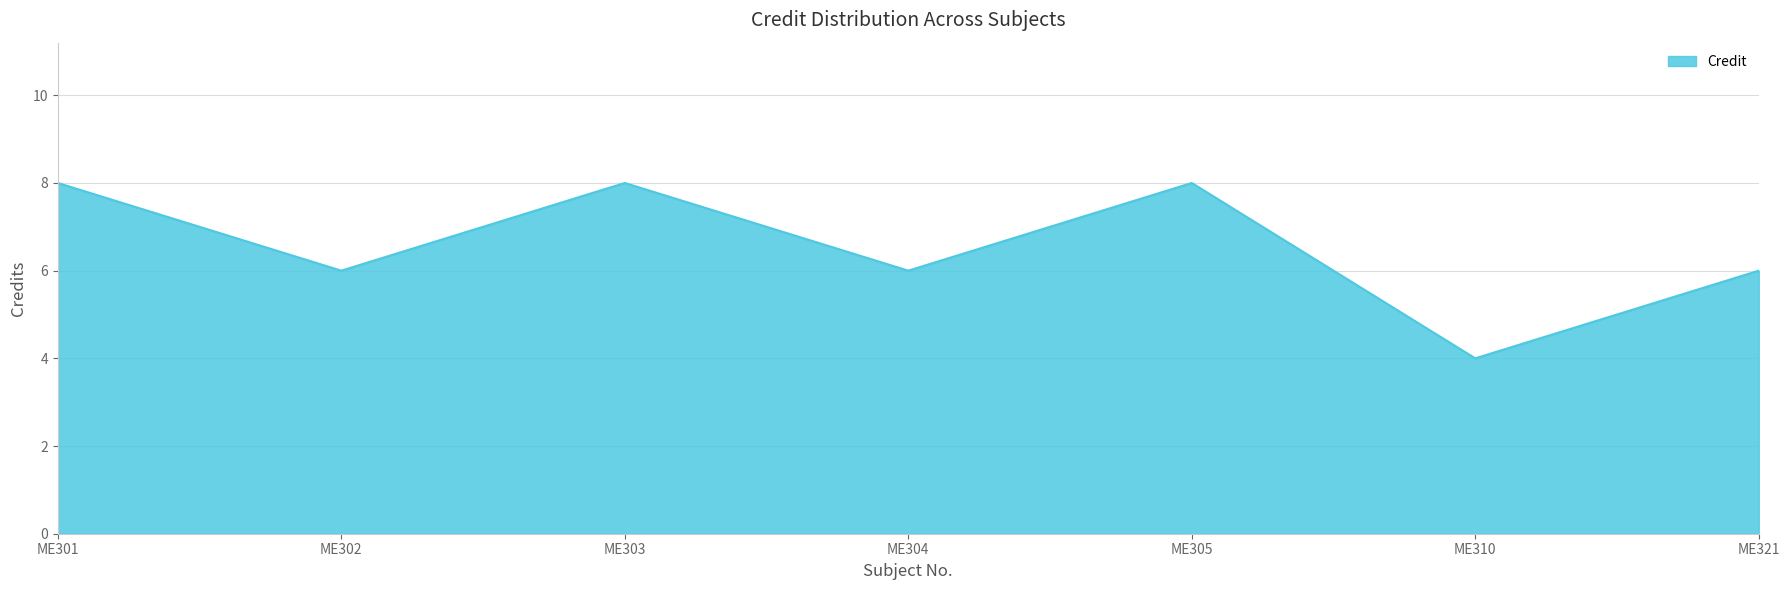

What is the ratio of the value at ME304 to the value at ME303?

0.8